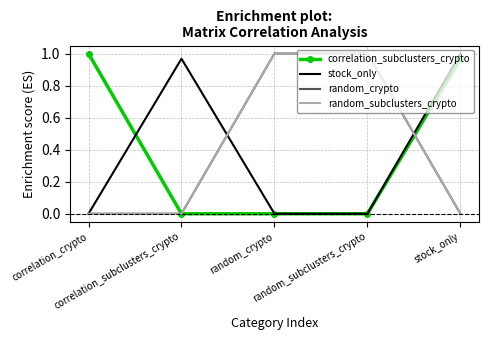

What is the label of the 4th point from the right?

correlation_subclusters_crypto